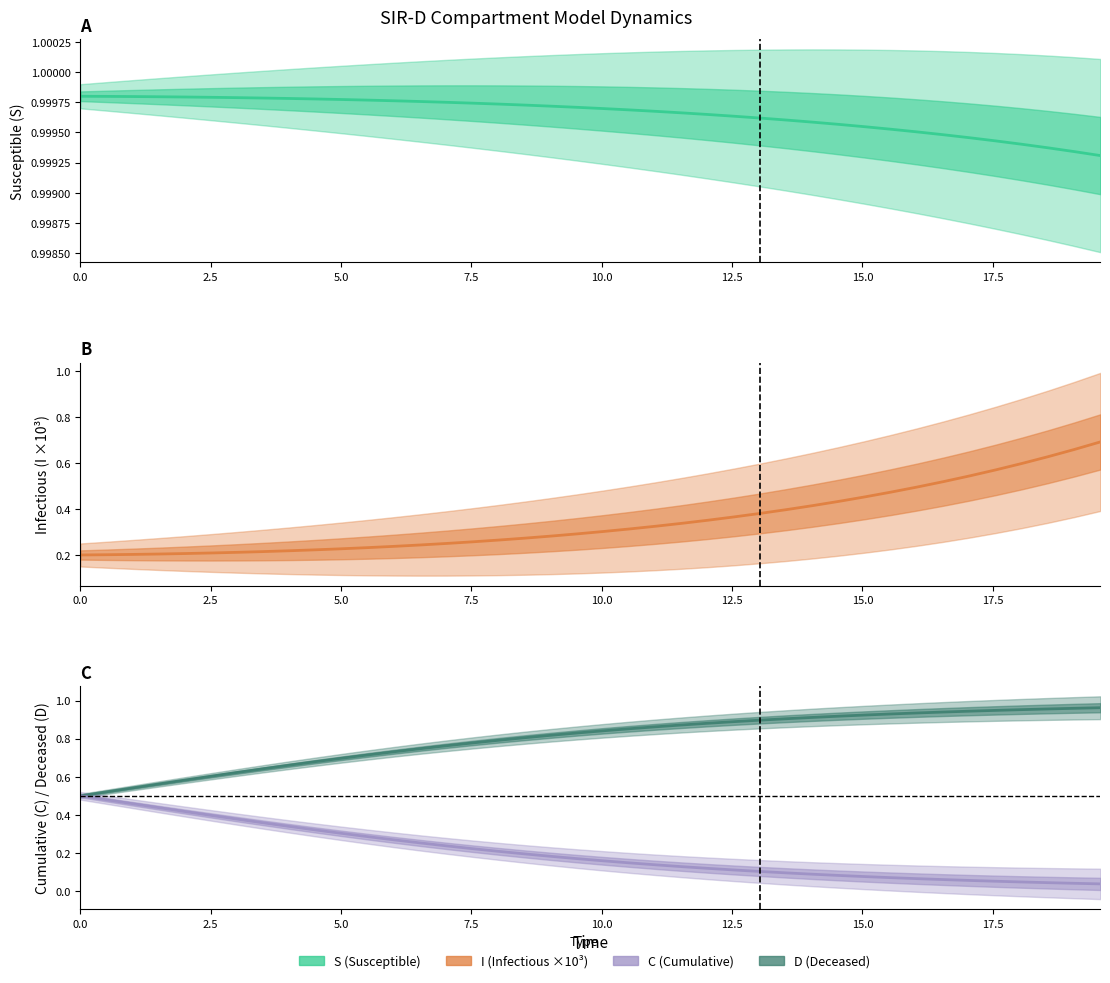

What is the label of the 37th point from the right?

7.5